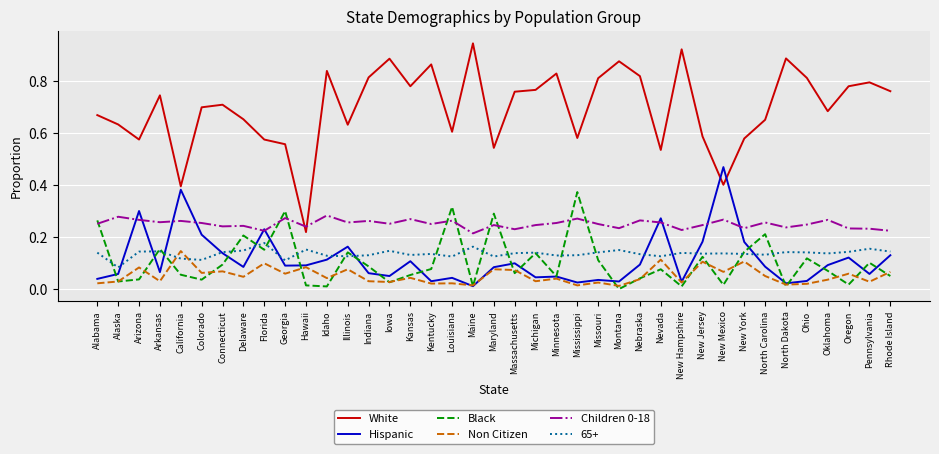

Does the chart have visible grid lines?

Yes